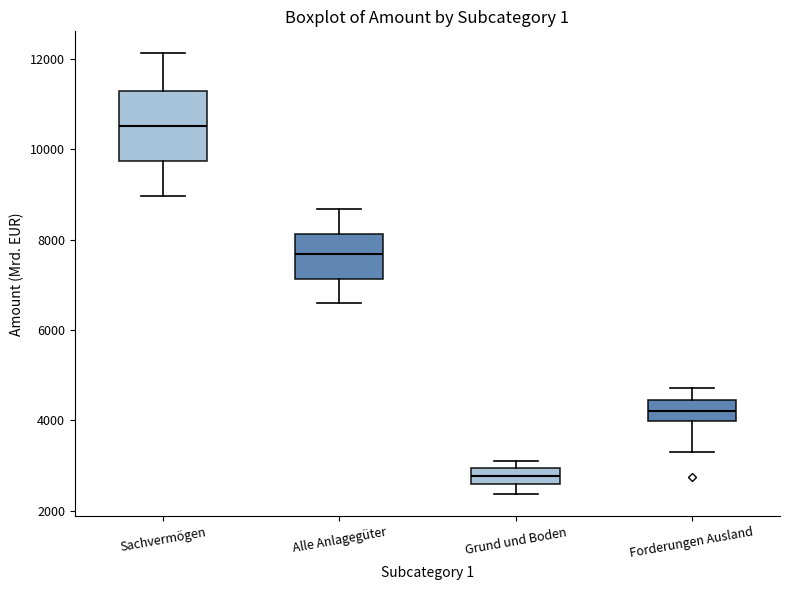

Reading left to right, read every box against the y-axis: the position of its median line, the range the box covers, and the ends of its whiskers. The values are not printed on the chart, so give them approximately, as read against the axis.

Sachvermögen: median 10600, box 9800 to 11200, whiskers 9000 to 12200
Alle Anlagegüter: median 7600, box 7200 to 8200, whiskers 6600 to 8600
Grund und Boden: median 2800, box 2600 to 3000, whiskers 2400 to 3200
Forderungen Ausland: median 4200, box 4000 to 4400, whiskers 3200 to 4800